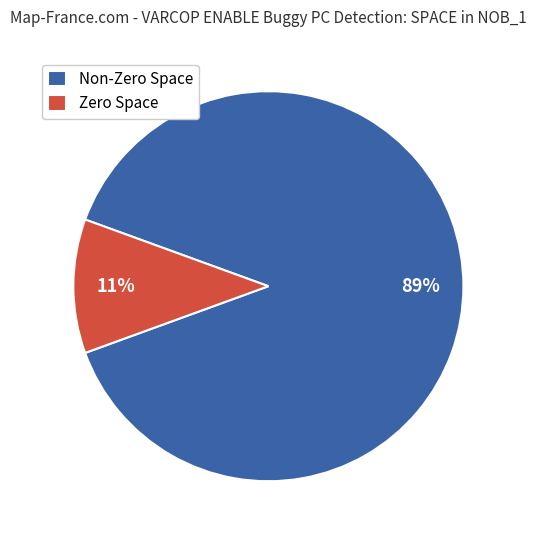

What is the smallest slice in the pie chart?

Zero Space